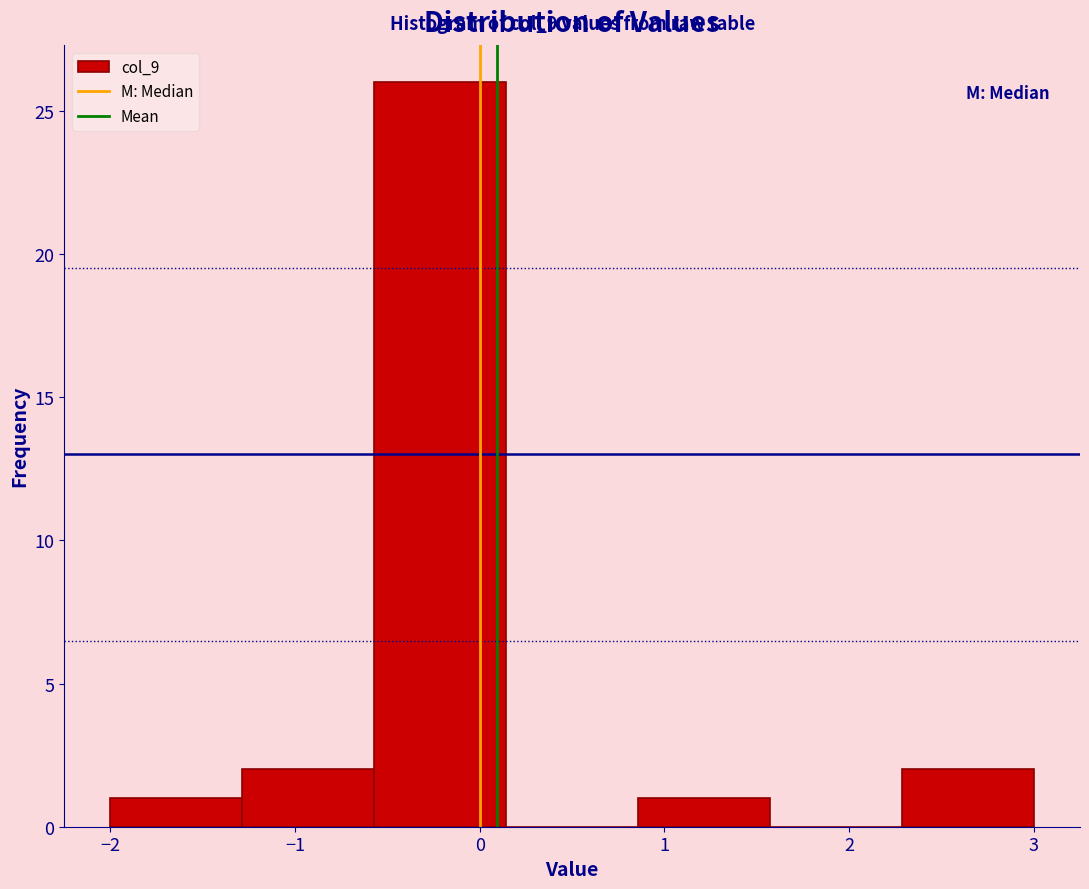

Which range on the x-axis has the tallest bar?

-0.6 to 0.1